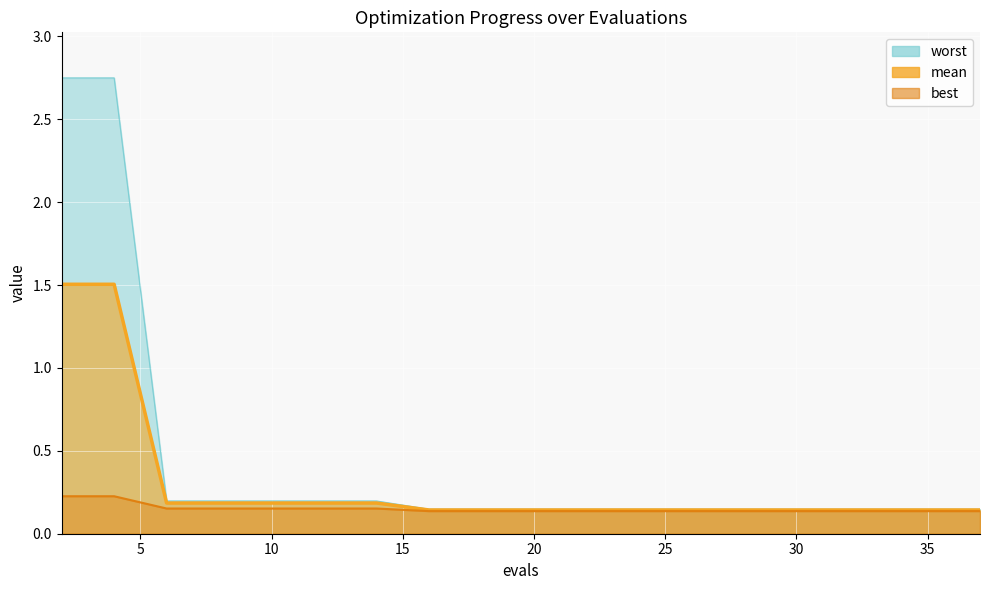

At which category is the sum across all series the highest?

2